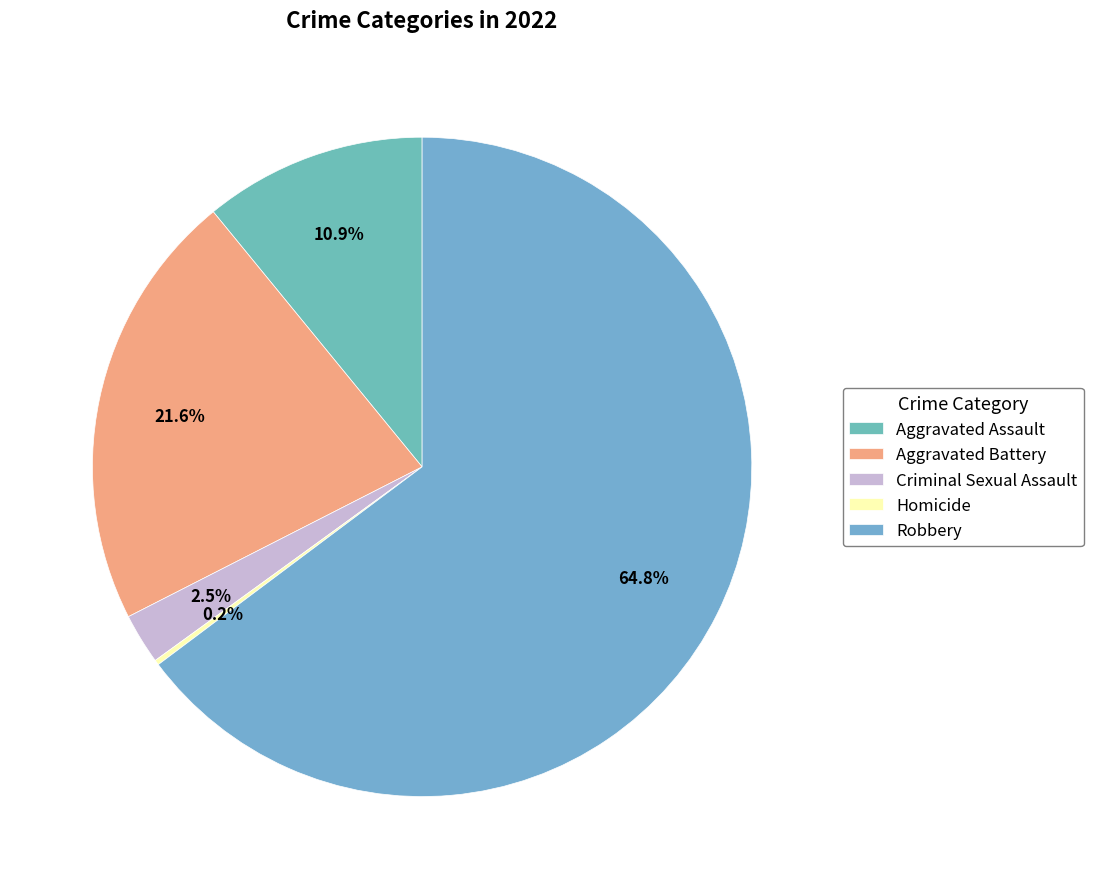

Which category has the biggest portion of the pie?

Robbery